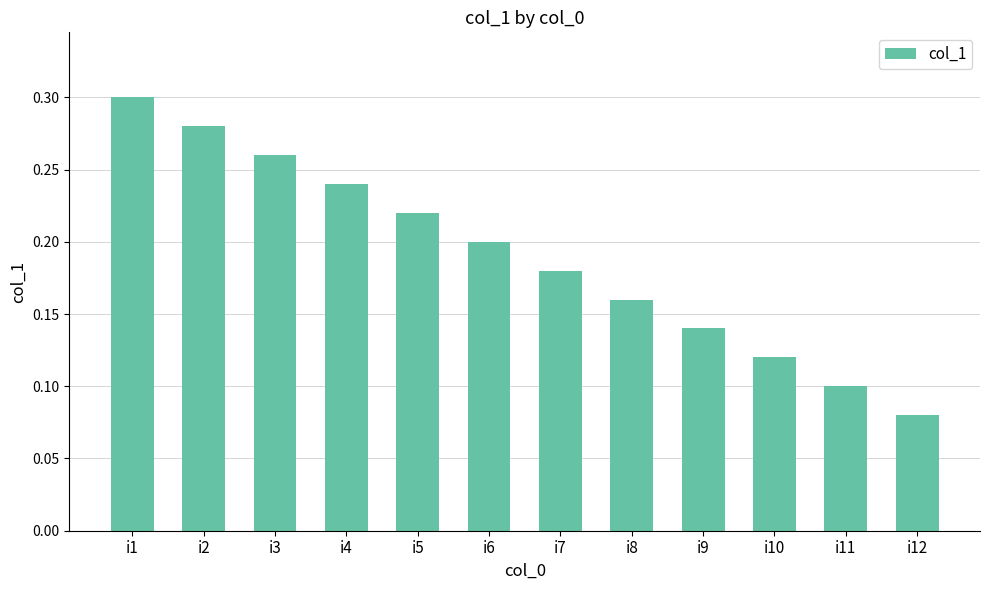

Rank the categories by value from lowest to highest.

i12, i11, i10, i9, i8, i7, i6, i5, i4, i3, i2, i1